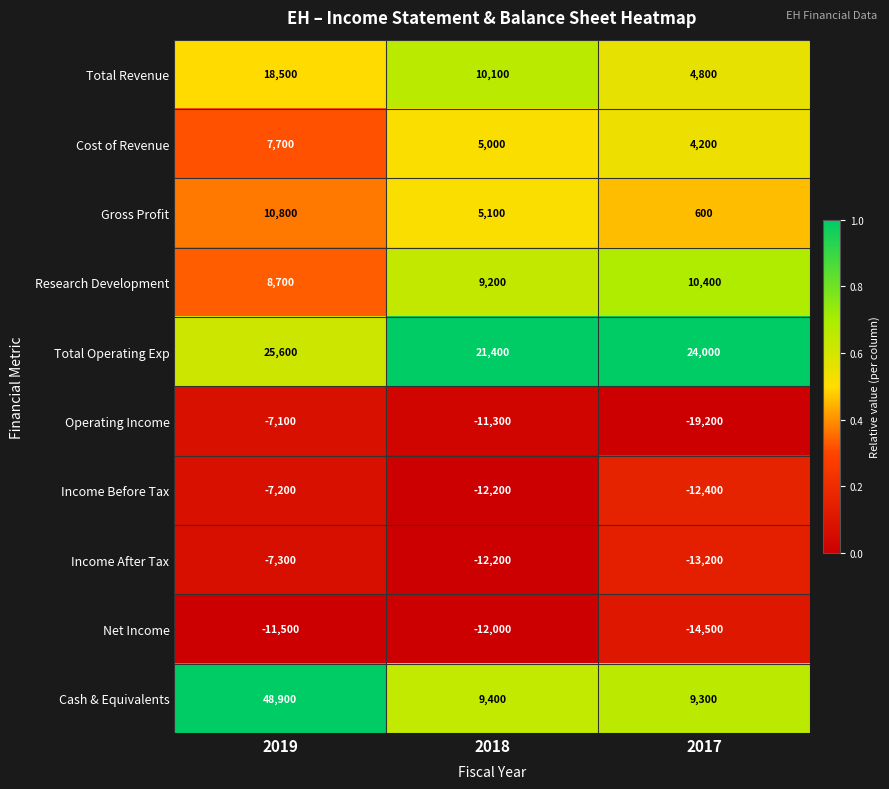

Count the number of categories in the chart.

3